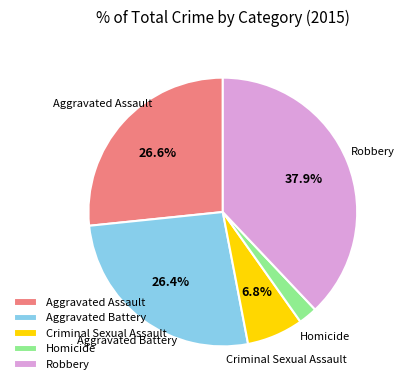

Which slice is the smallest?

Homicide